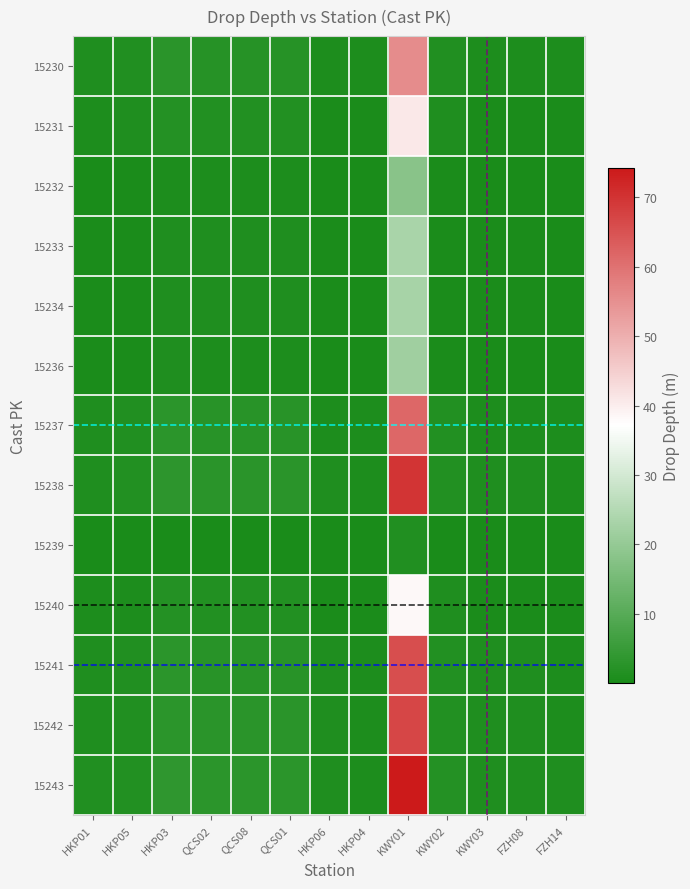

How many categories are shown in the chart?

13